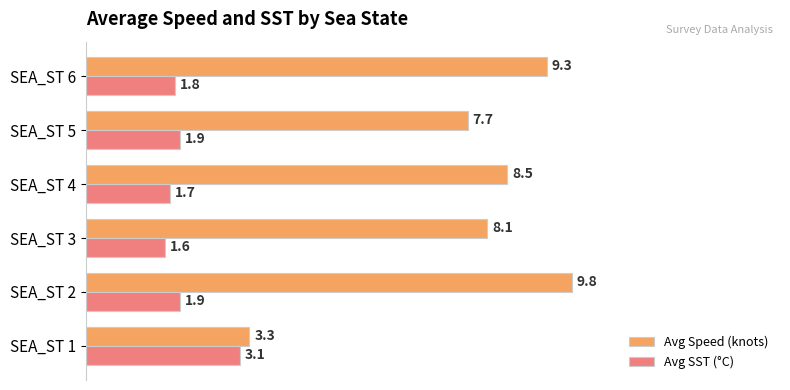

Which series changed the most between SEA_ST 5 and SEA_ST 6?

Avg Speed (knots)